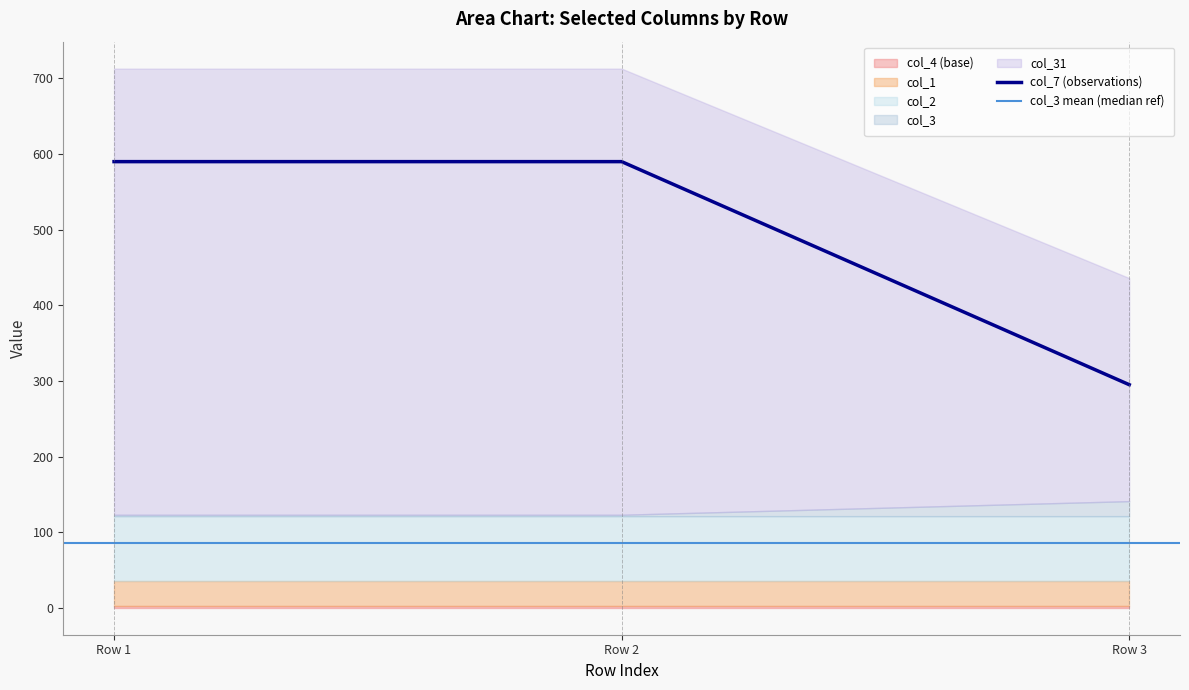

Reading right to left, what are all the values shown in this chart?

col_7: Row 3=295	Row 2=590	Row 1=590
col_31: Row 3=20	Row 2=2	Row 1=2
col_1: Row 3=2	Row 2=2	Row 1=2
col_2: Row 3=34	Row 2=34	Row 1=34
col_3: Row 3=85	Row 2=85	Row 1=85
col_4: Row 3=0	Row 2=0	Row 1=0